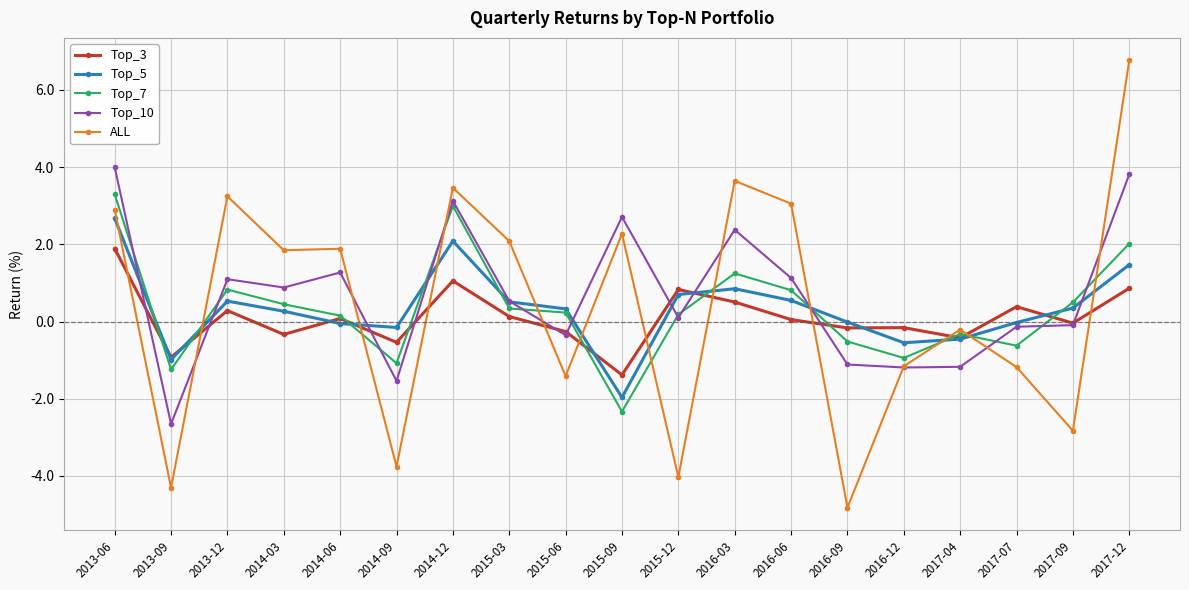

At which category does Top_10 reach its first local valley?

2013-09